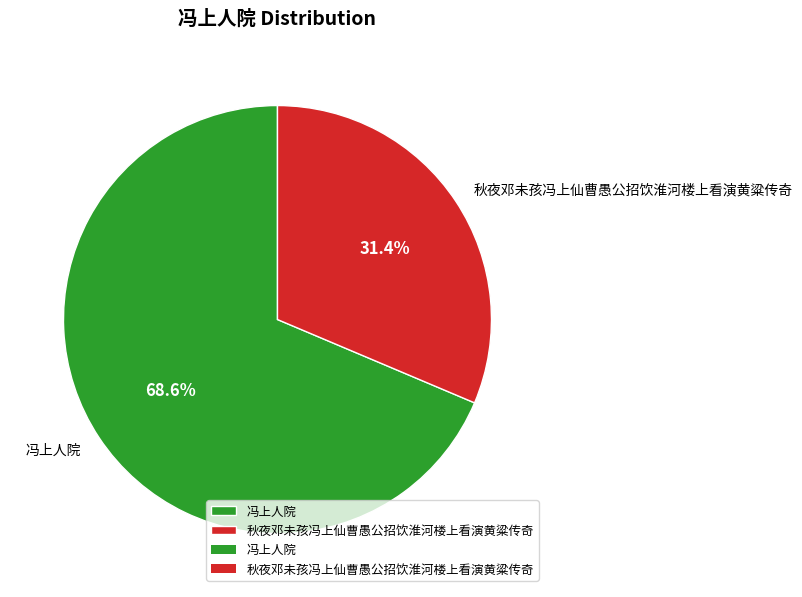

To the nearest percent, what portion does 冯上人院 represent?

69%